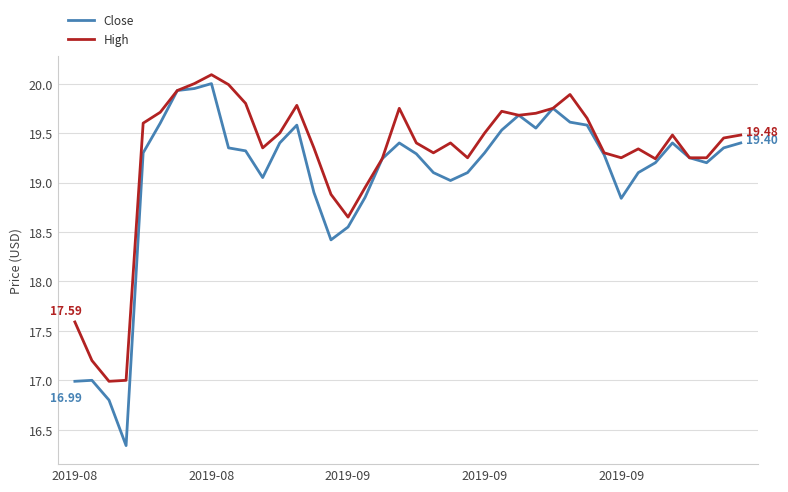

Which series has the widest spread of values?

Close